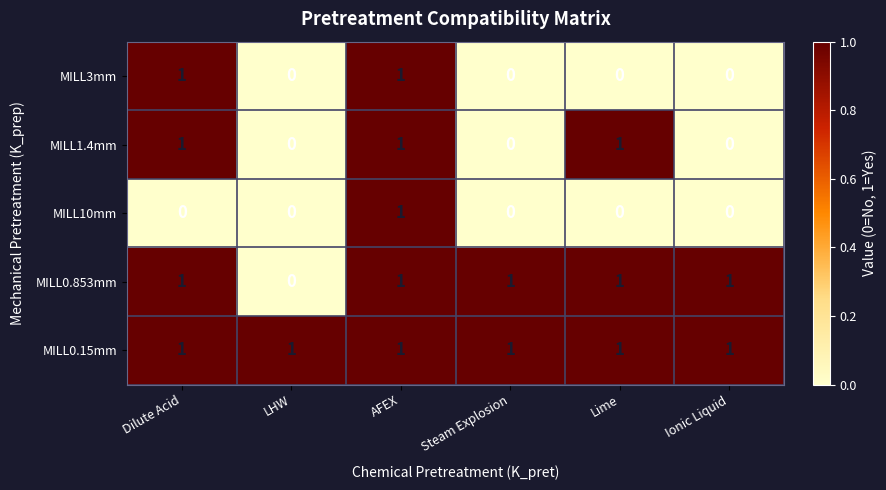

Reading left to right, extract all data points from this chart.

MILL3mm: 1	0	1	0	0	0
MILL1.4mm: 1	0	1	0	1	0
MILL10mm: 0	0	1	0	0	0
MILL0.853mm: 1	0	1	1	1	1
MILL0.15mm: 1	1	1	1	1	1